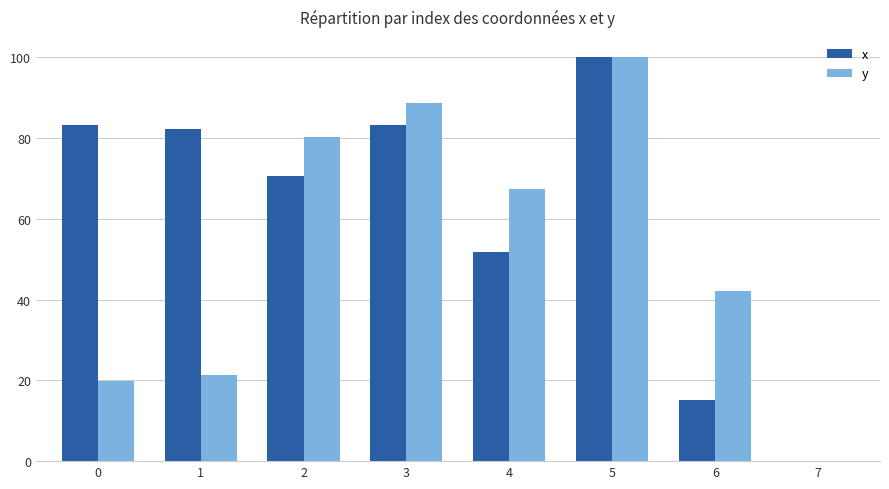

What is the sum of the x values at 1 and 5?

182.3